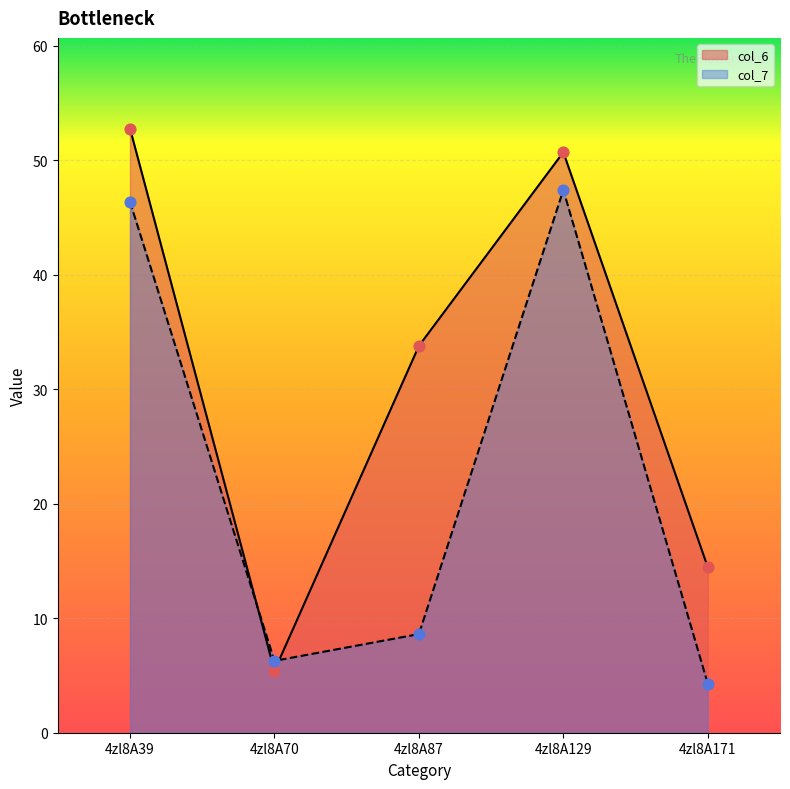

Which series reaches the minimum Y coordinate?

col_7